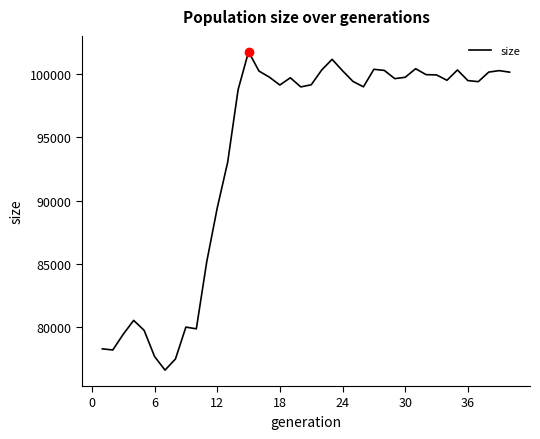

What is the smallest value displayed?

76586